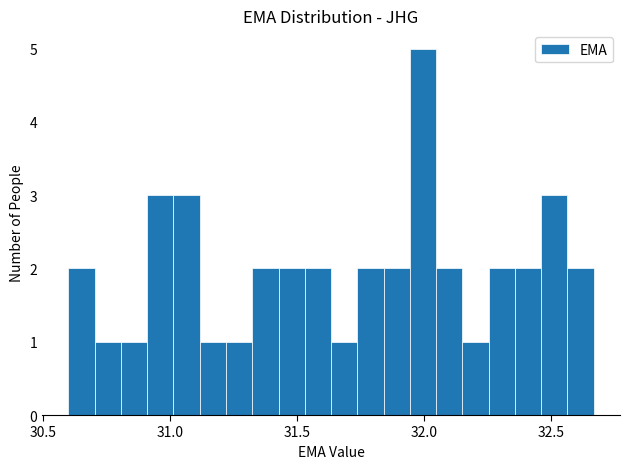

Around what value on the x-axis is the tallest bar? Give the approximate position of its centre, as read against the axis.

32.00